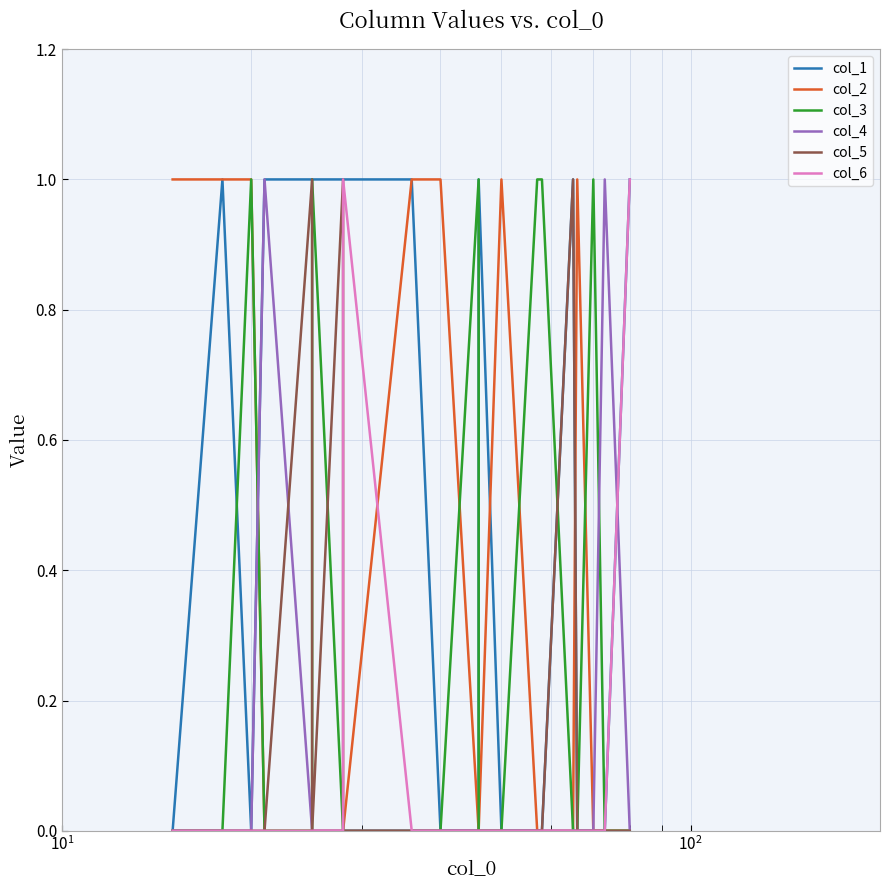

True or false: col_2 has a value of -1 at 18.

False